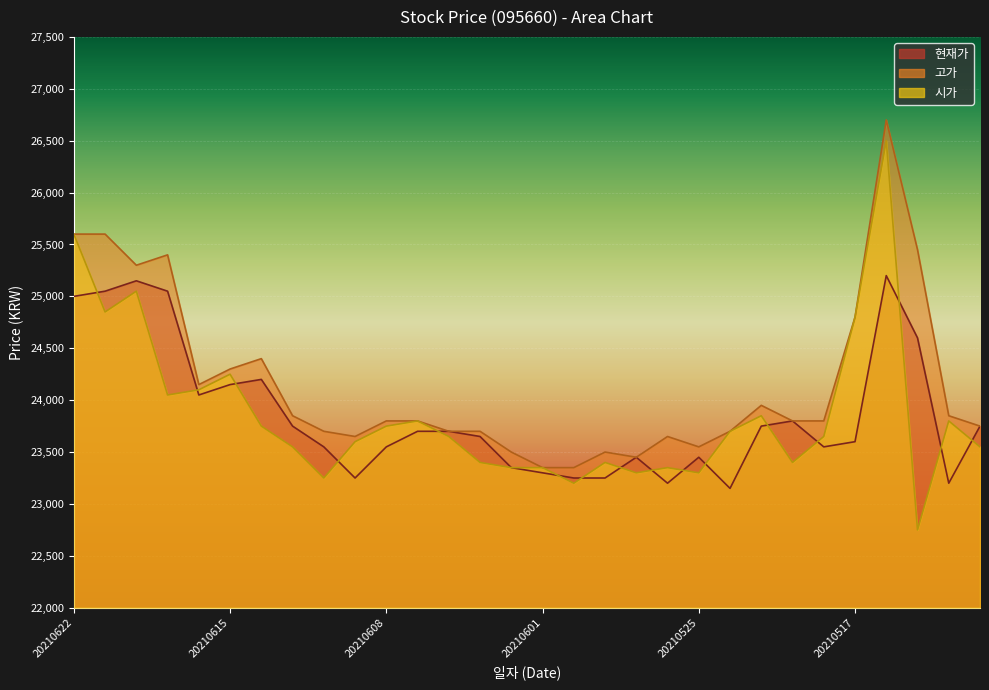

Reading left to right, what are all the values shown in this chart?

현재가: 20210622=25000	20210621=25050	20210618=25150	20210617=25050	20210616=24050	20210615=24150	20210614=24200	20210611=23750	20210610=23550	20210609=23250	20210608=23550	20210607=23700	20210604=23700	20210603=23650	20210602=23350	20210601=23300	20210531=23250	20210528=23250	20210527=23450	20210526=23200	20210525=23450	20210524=23150	20210521=23750	20210520=23800	20210518=23550	20210517=23600	20210514=25200	20210513=24600	20210512=23200	20210511=23750
고가: 20210622=25600	20210621=25600	20210618=25300	20210617=25400	20210616=24150	20210615=24300	20210614=24400	20210611=23850	20210610=23700	20210609=23650	20210608=23800	20210607=23800	20210604=23700	20210603=23700	20210602=23500	20210601=23350	20210531=23350	20210528=23500	20210527=23450	20210526=23650	20210525=23550	20210524=23700	20210521=23950	20210520=23800	20210518=23800	20210517=24800	20210514=26700	20210513=25450	20210512=23850	20210511=23750
시가: 20210622=25600	20210621=24850	20210618=25050	20210617=24050	20210616=24100	20210615=24250	20210614=23750	20210611=23550	20210610=23250	20210609=23600	20210608=23750	20210607=23800	20210604=23650	20210603=23400	20210602=23350	20210601=23350	20210531=23200	20210528=23400	20210527=23300	20210526=23350	20210525=23300	20210524=23700	20210521=23850	20210520=23400	20210518=23650	20210517=24800	20210514=26500	20210513=22750	20210512=23800	20210511=23550